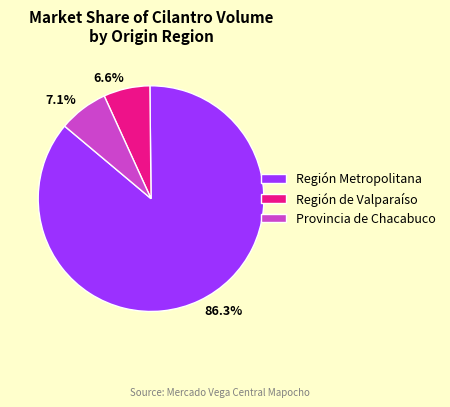

What percentage do Provincia de Chacabuco and Región Metropolitana together represent?

93.4%